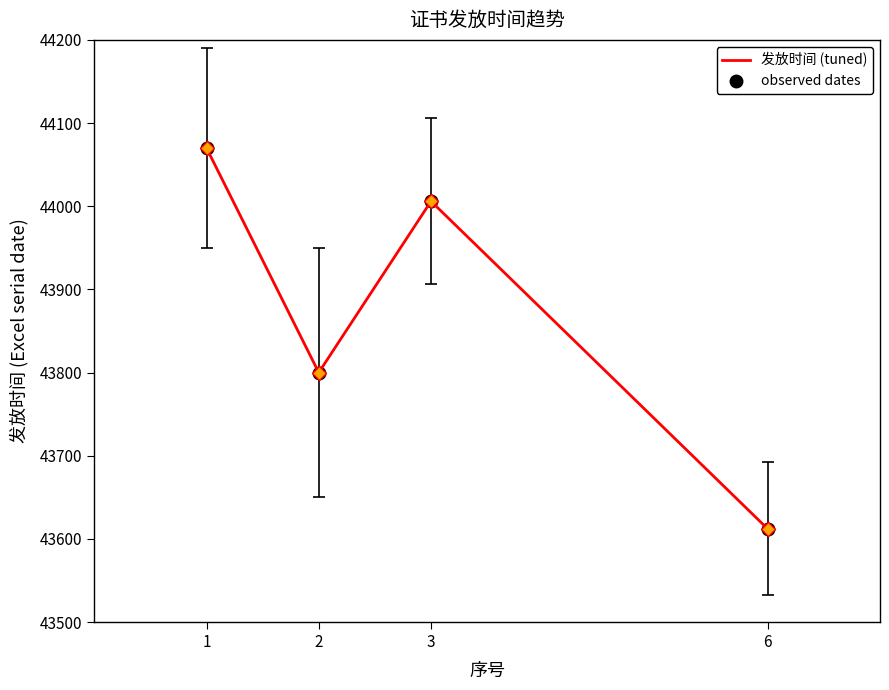

What is the total value across all series at 2?

87600